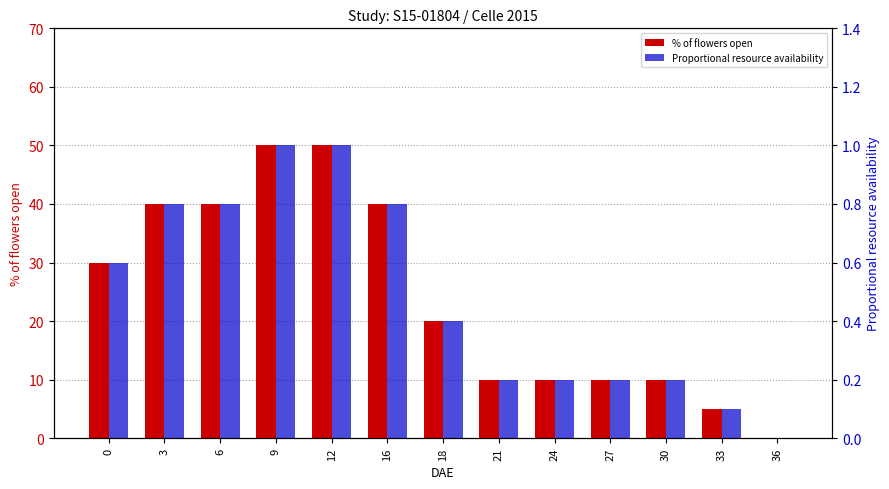

What is the value of the Proportional resource availability bar at the 2nd from the left?

0.8